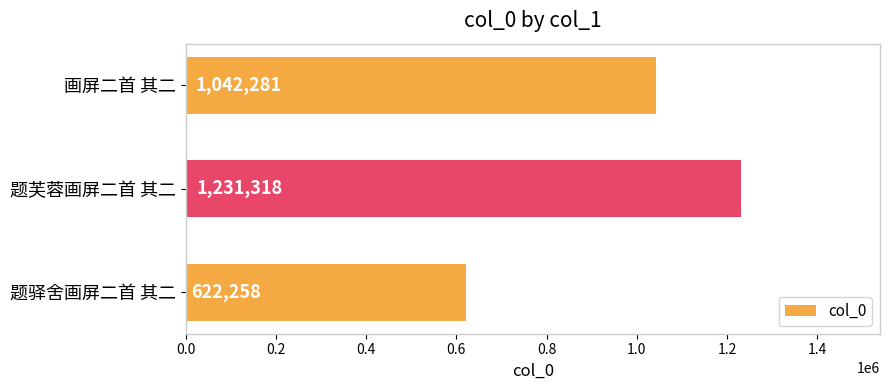

What is the sum of all values?

2895857